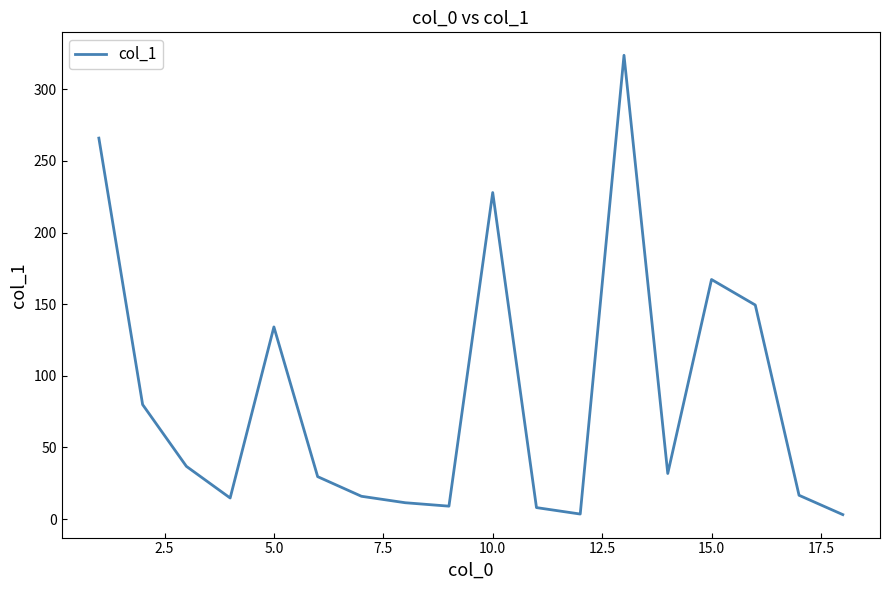

What is the greatest value displayed?

323.7